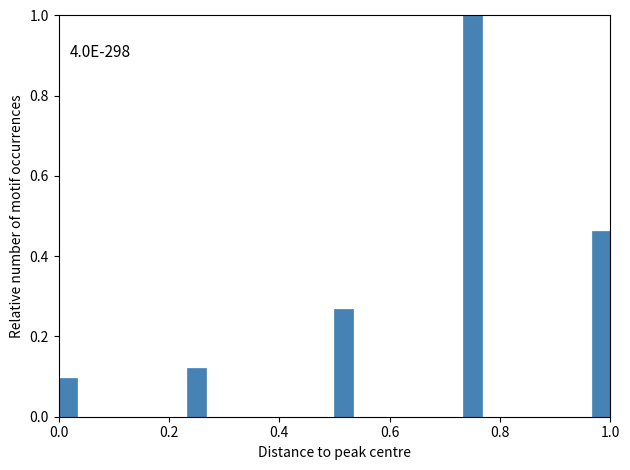

Around what value on the x-axis is the tallest bar? Give the approximate position of its centre, as read against the axis.

0.76